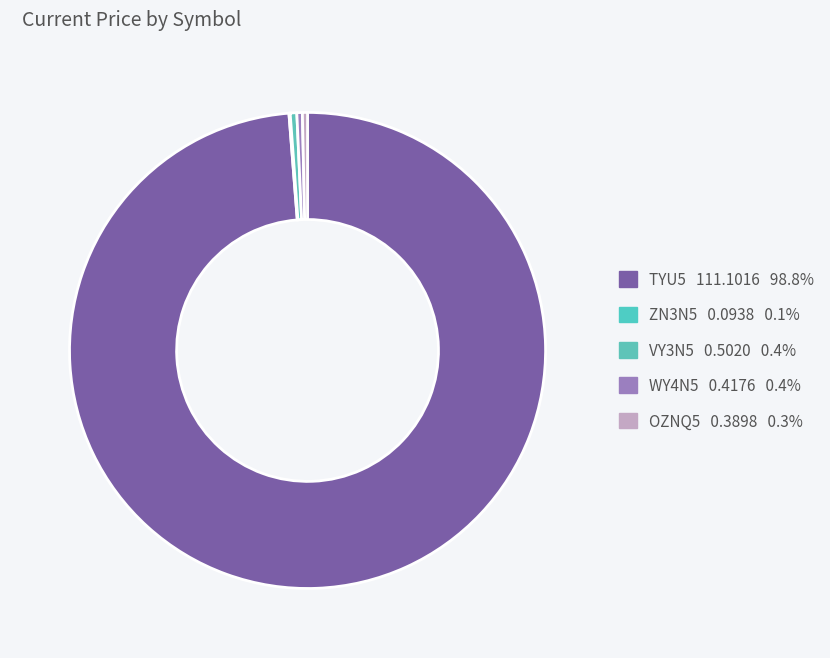

How many segments does this pie chart have?

5